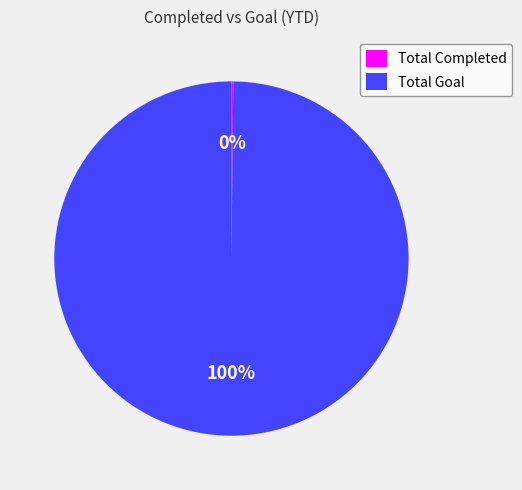

To the nearest percent, what is the average slice percentage?

50%